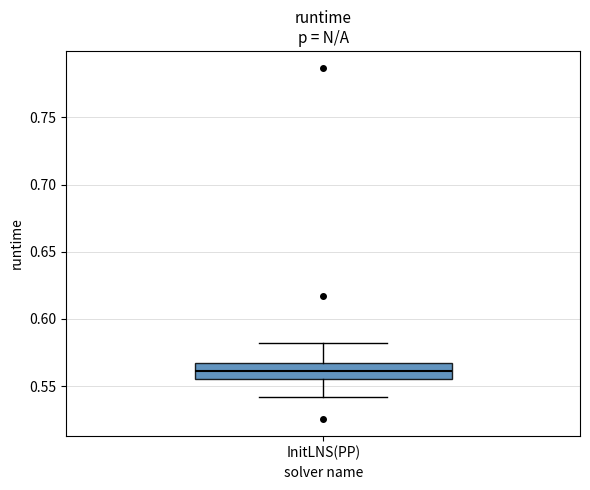

Where does the lower whisker of the box for InitLNS(PP) end on the y-axis? The values are not printed on the chart, so give them approximately, as read against the axis.

0.540